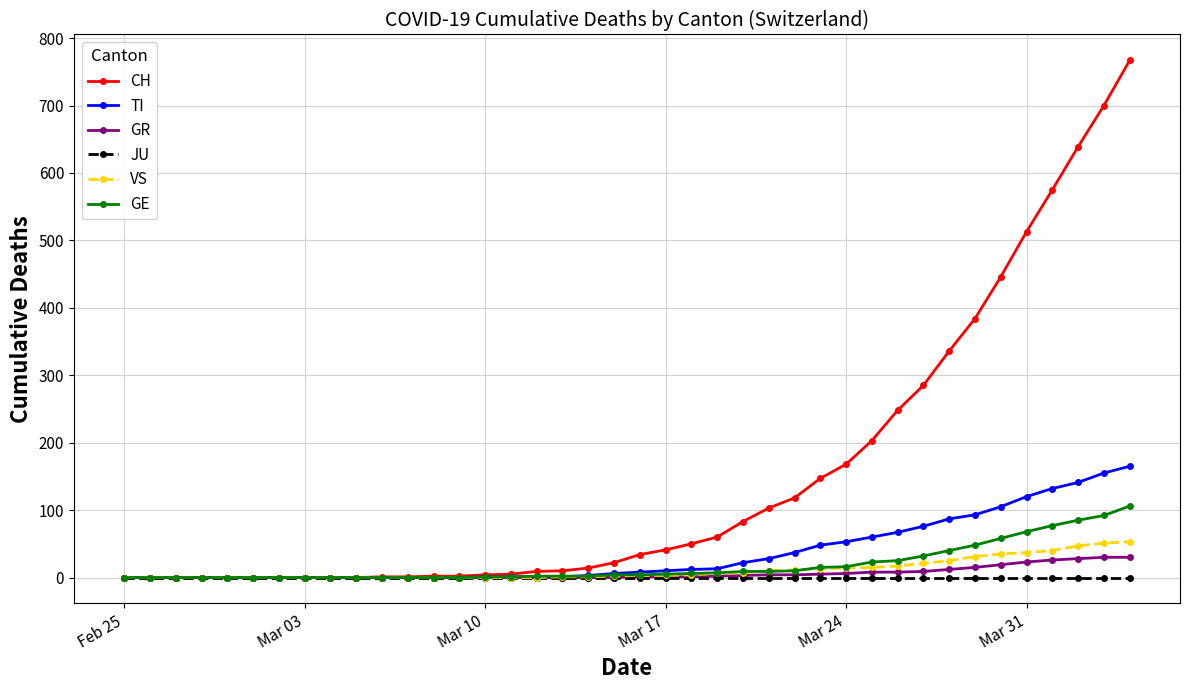

At how many categories does at least one series exceed 615?

3